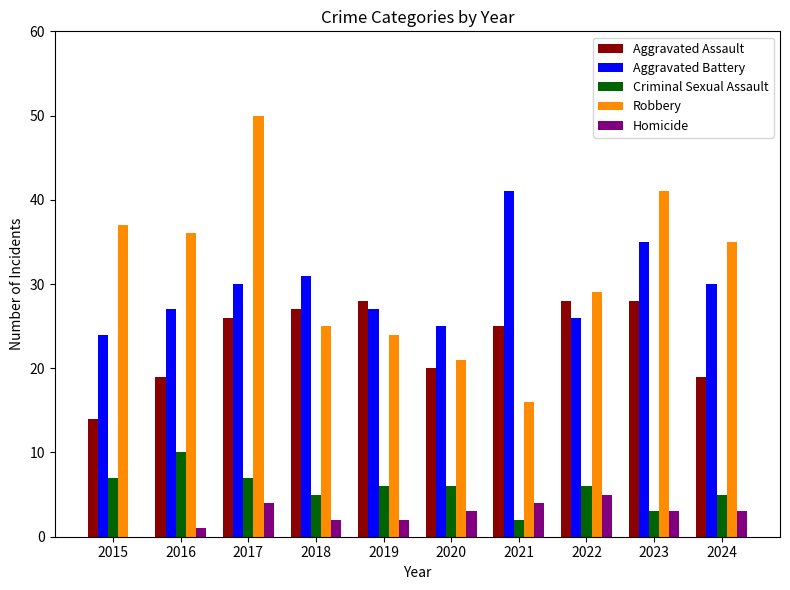

Is it true that Aggravated Assault equals 10 at 2022?

False